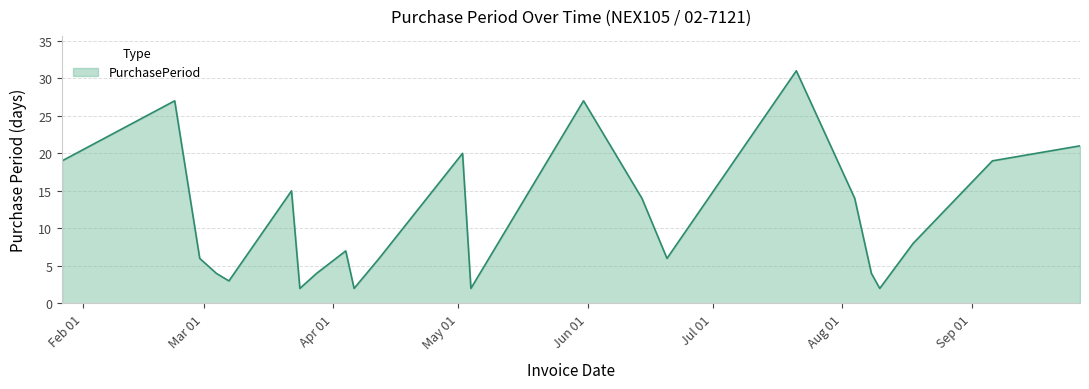

What is the greatest value displayed?

31